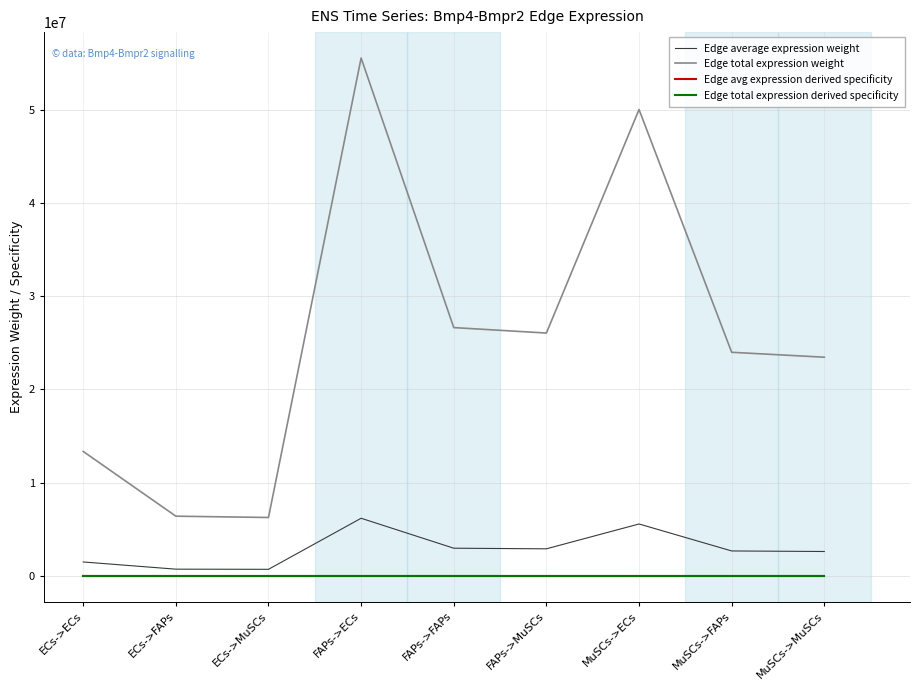

Does the chart display data point markers on the line(s)?

No